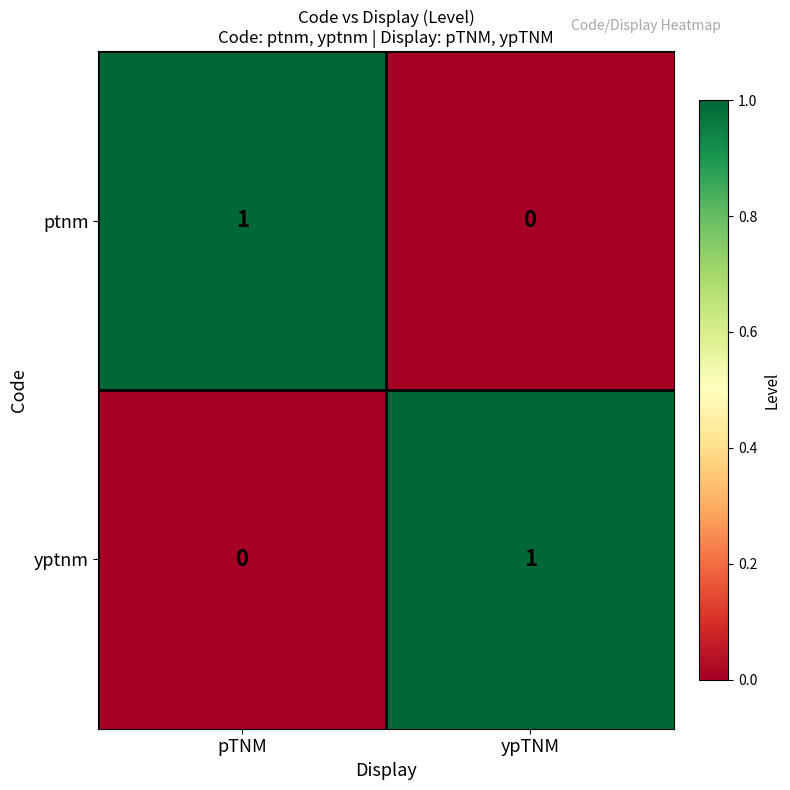

Count the number of categories in the chart.

2